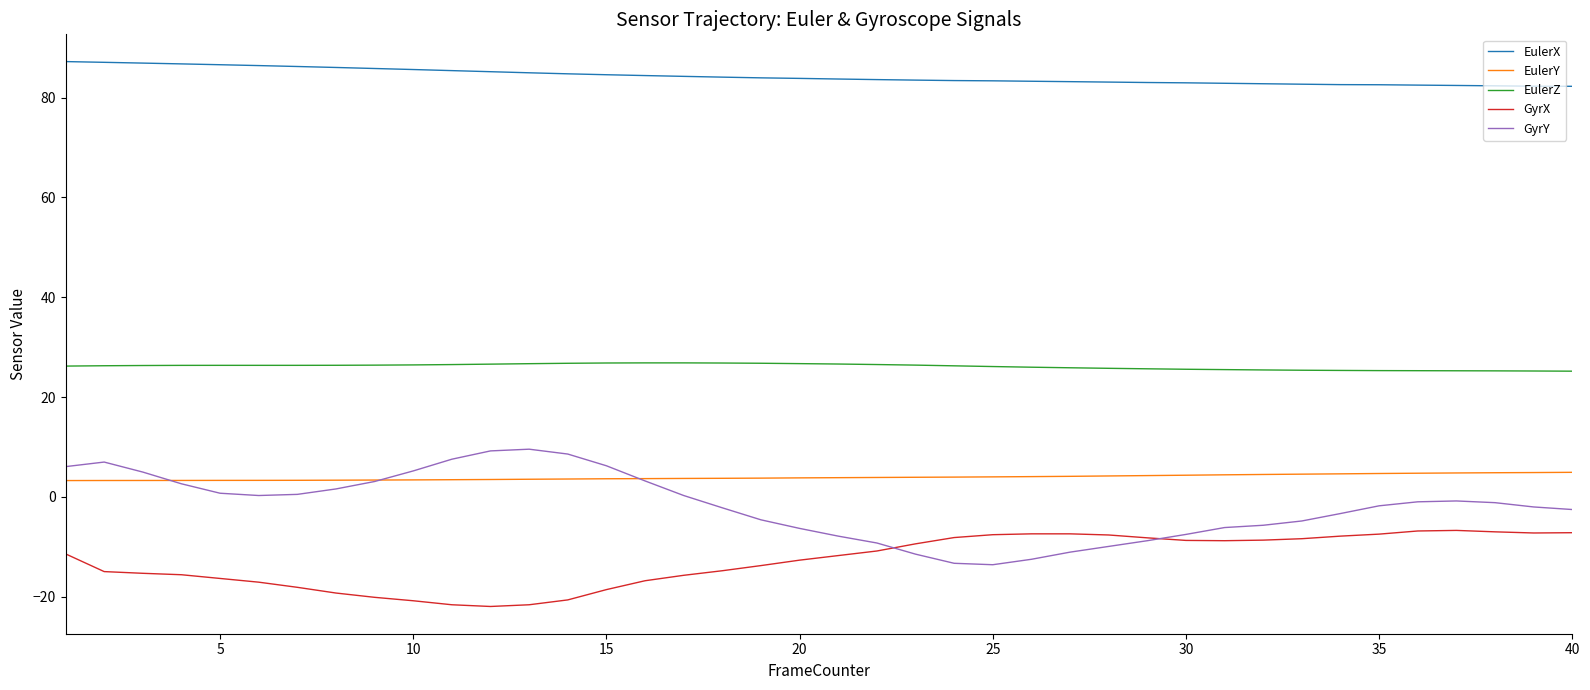

What is the maximum value for GyrY?

9.6